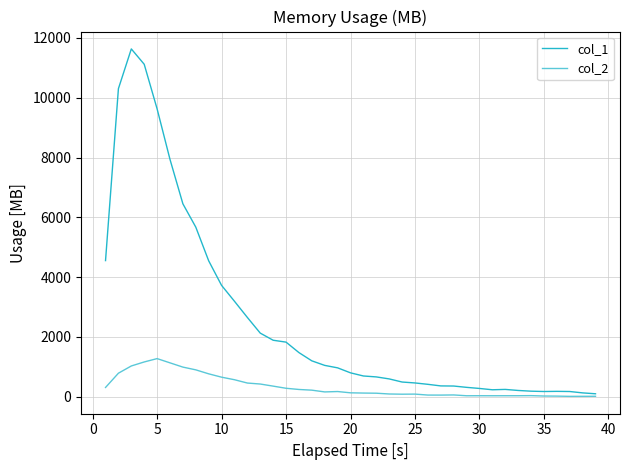

Which series has the largest total across all categories?

col_1